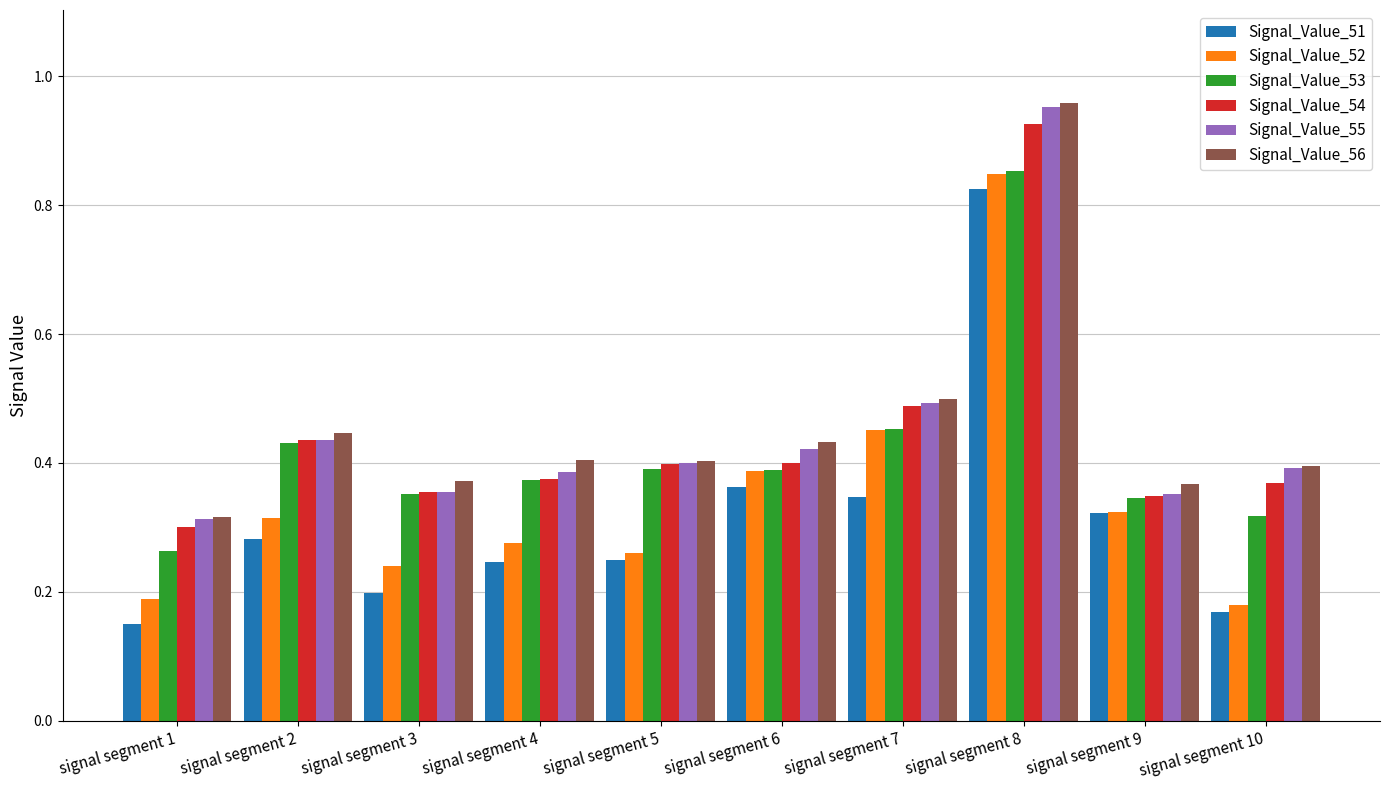

Are the bars horizontal?

No